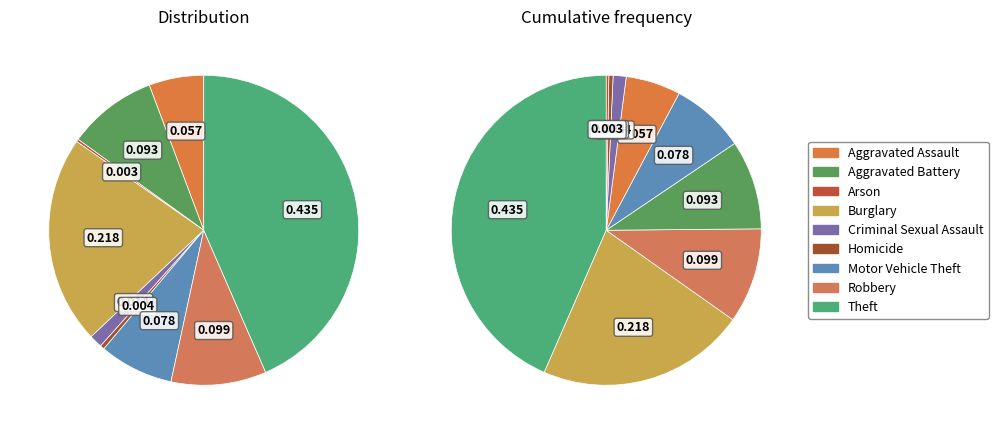

What percentage is the Burglary slice, to the nearest percent?

22%